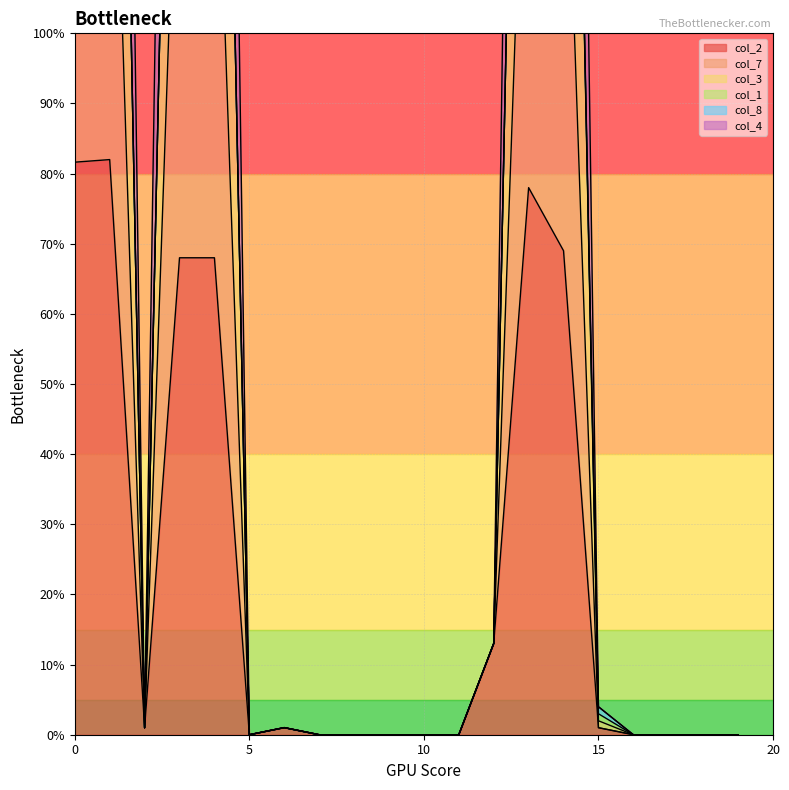

True or false: col_3 and col_4 intersect in this chart.

False